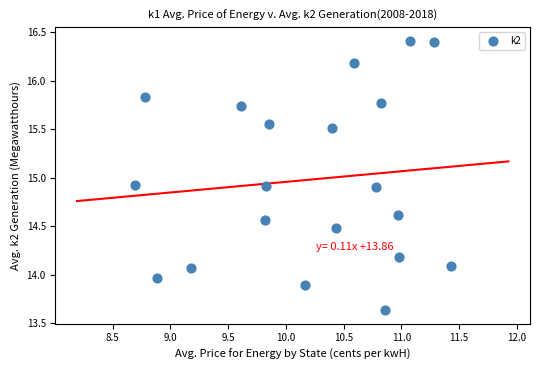

What is the range of X values (max minus min)?

2.7